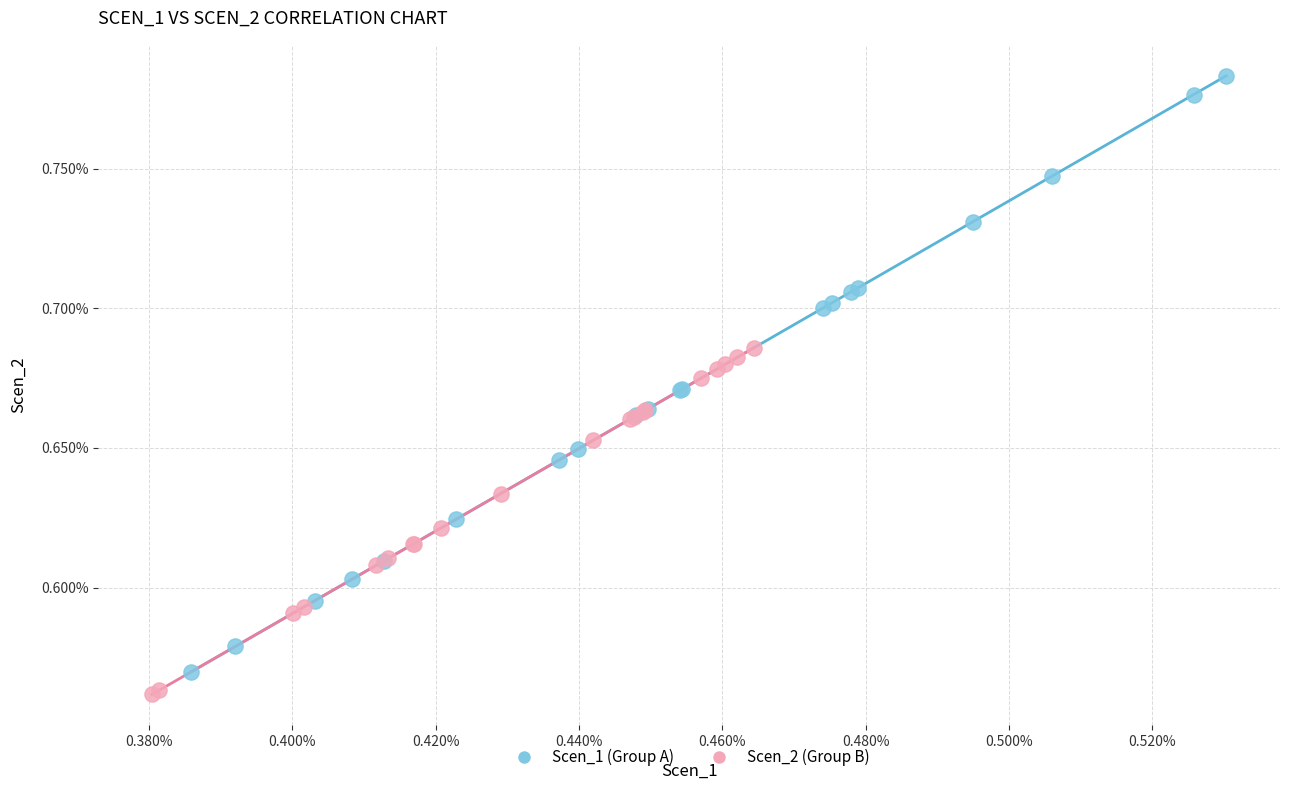

What are all the series names shown in the legend?

Scen_1 (Group A), Scen_2 (Group B)